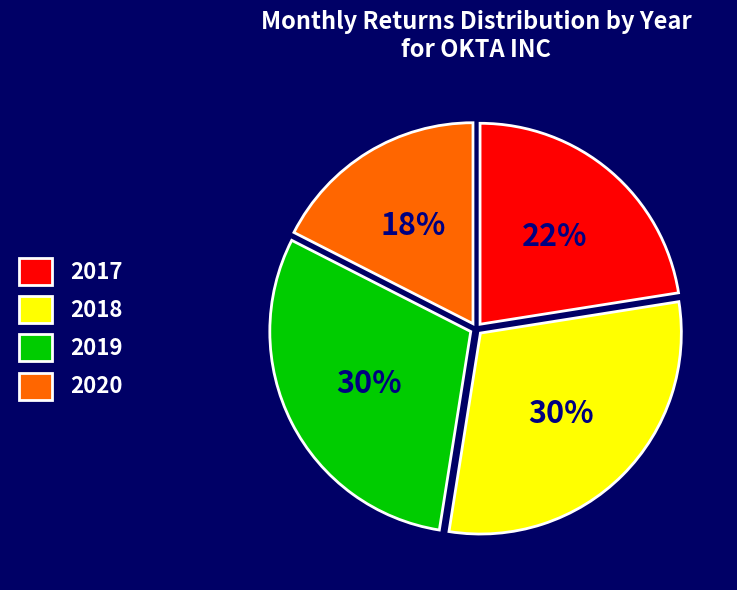

What is the smallest slice in the pie chart?

2020